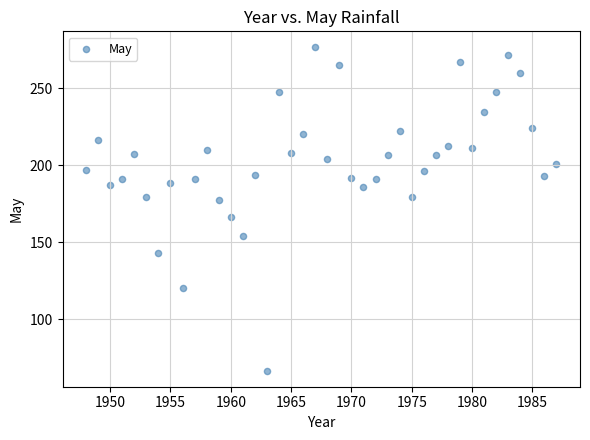

What is the range of X values (max minus min)?

39.0